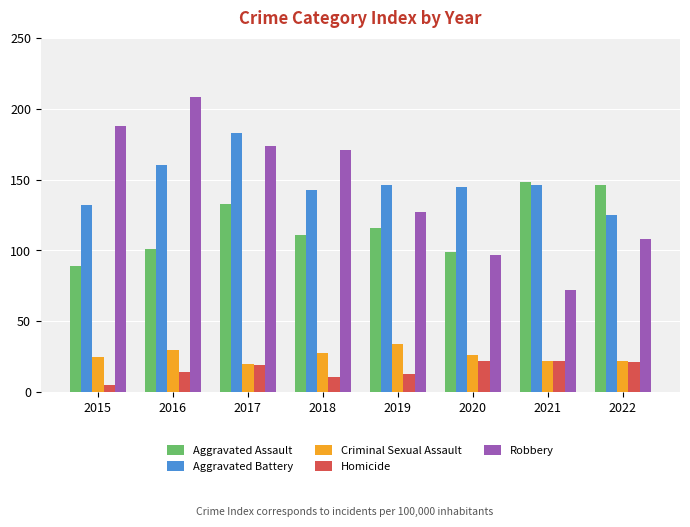

How many bars are there in each group?

5